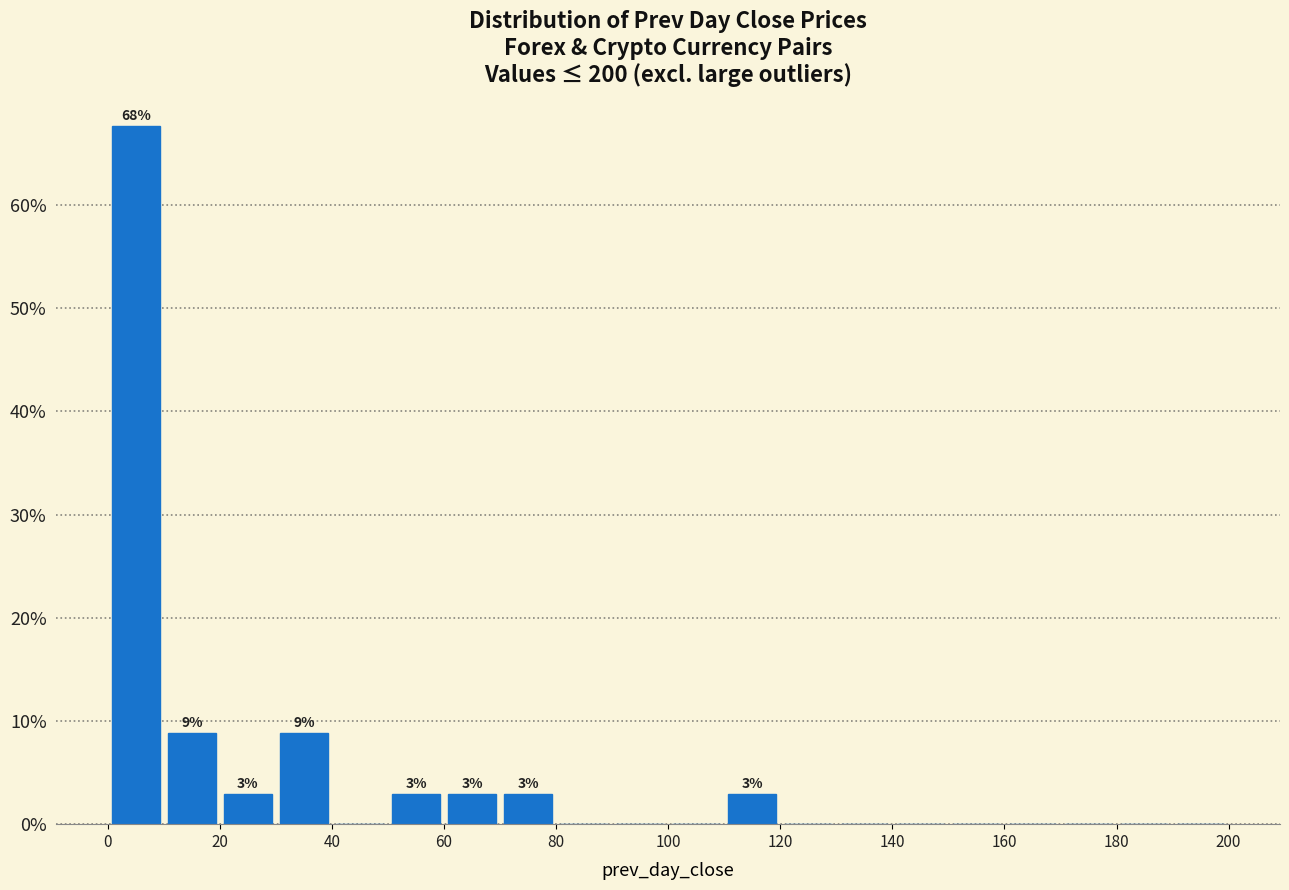

Which range on the x-axis has the tallest bar?

0 to 10